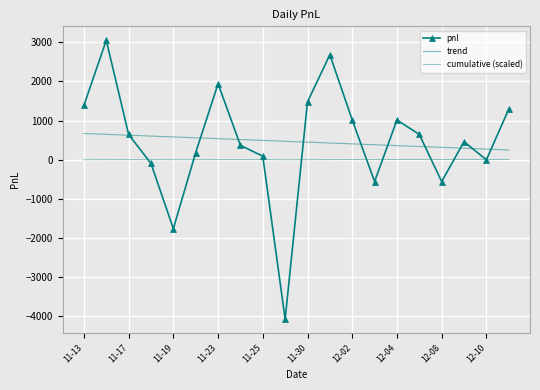

Count the number of data series in this chart.

3